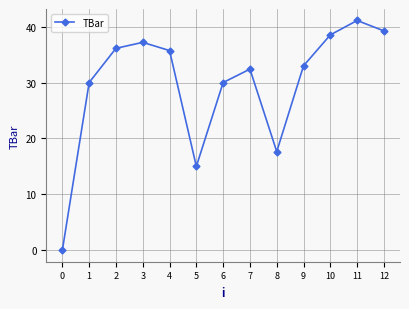

What is the difference between the maximum and second lowest values?

26.1